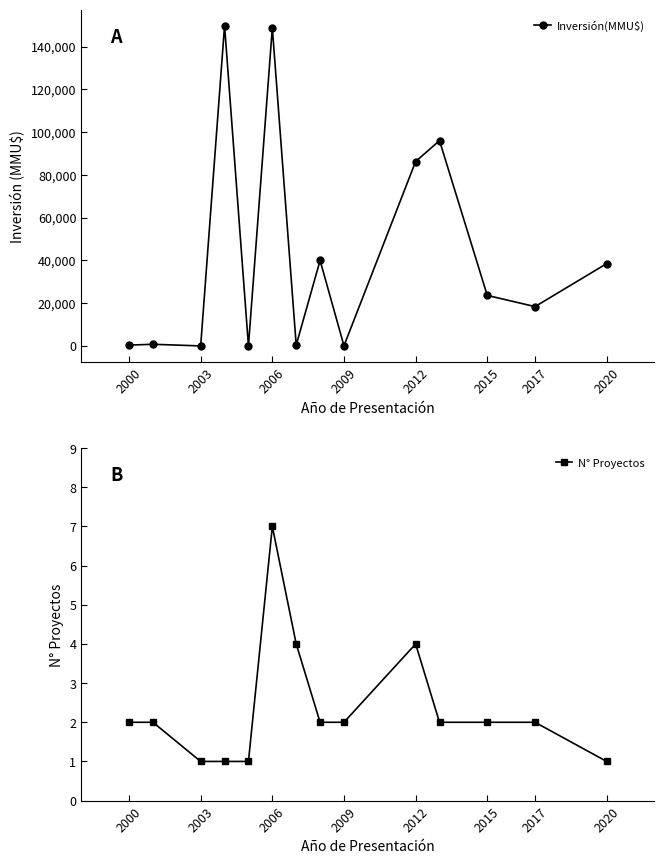

What is the highest value of the Inversión(MMU$) series?

149800